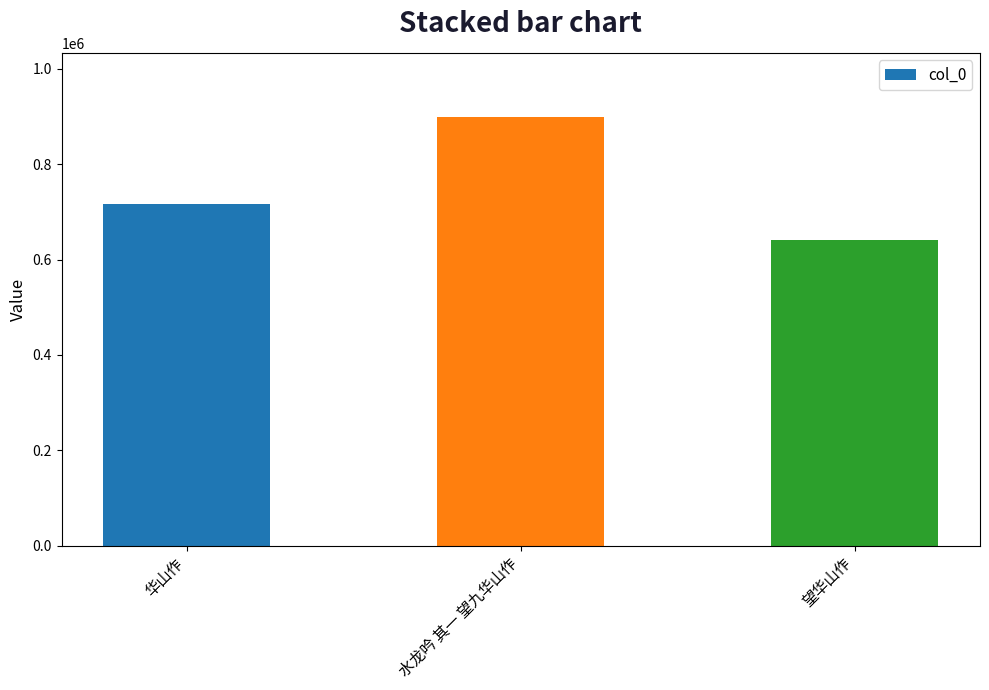

Reading right to left, what are all the values shown in this chart?

641361	898776	716601